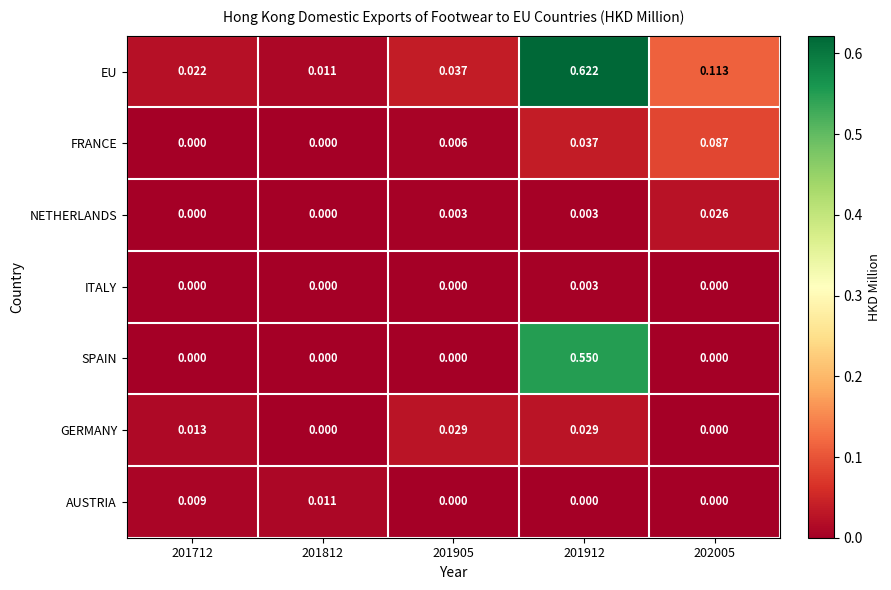

Between 201812 and 201905, which series saw the biggest shift?

GERMANY